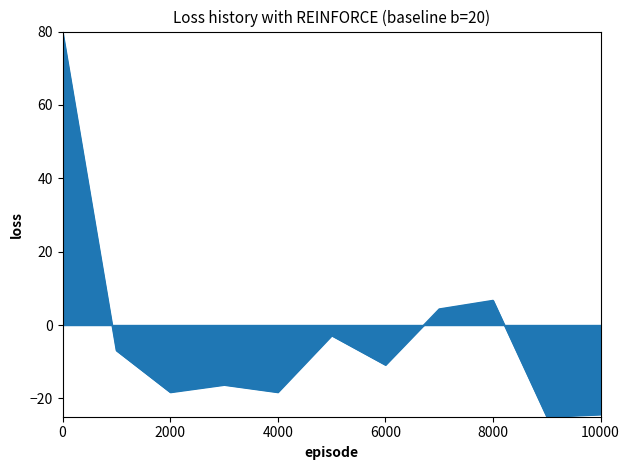

How many lines are shown in the chart?

1